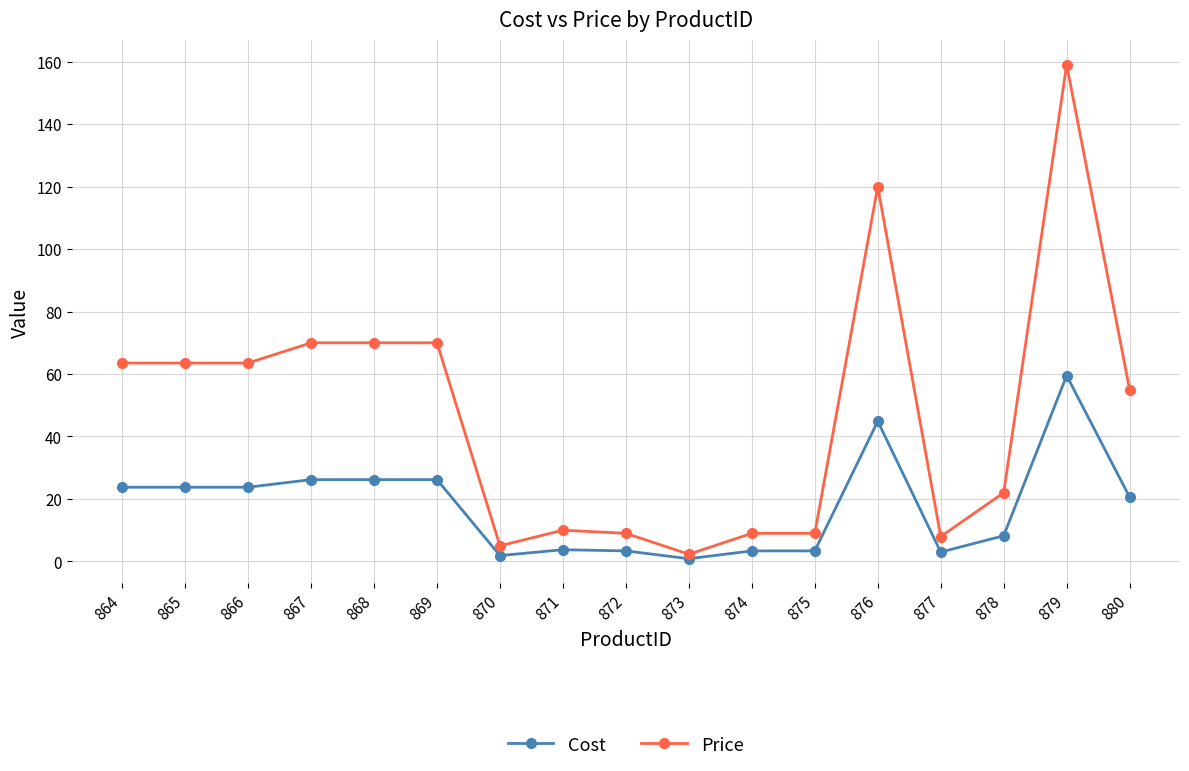

Is it true that Price equals 63.5 at 865?

True